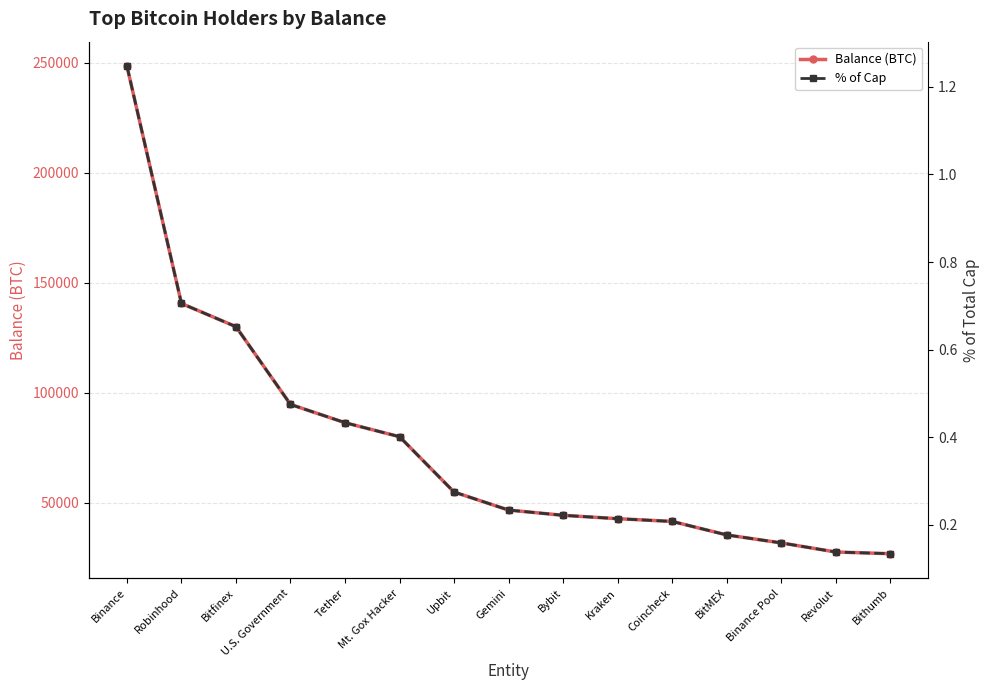

Which has a higher value, Bybit or U.S. Government?

U.S. Government